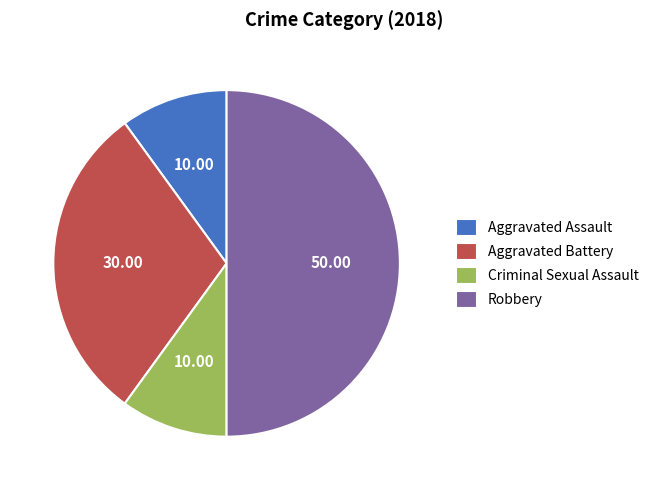

Does Aggravated Battery account for over 50% of the chart?

No